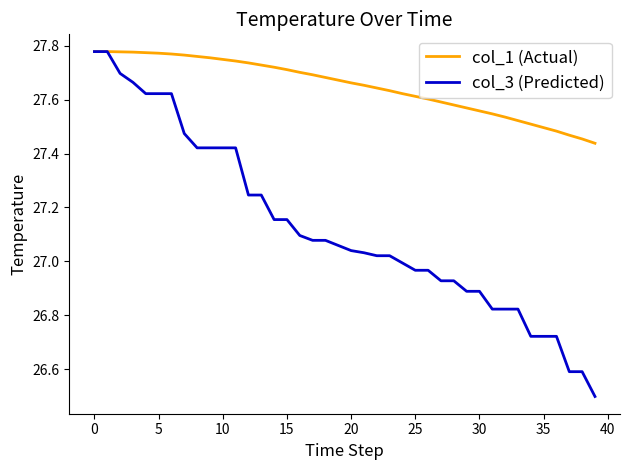

Which series has the widest spread of values?

col_3 (Predicted)